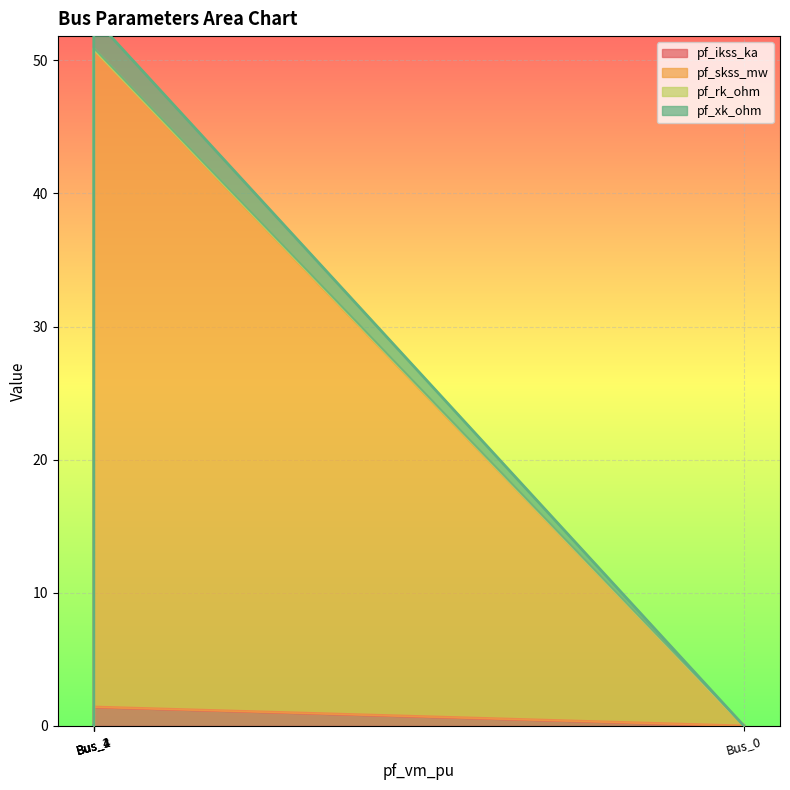

True or false: pf_skss_mw and pf_ikss_ka intersect in this chart.

False